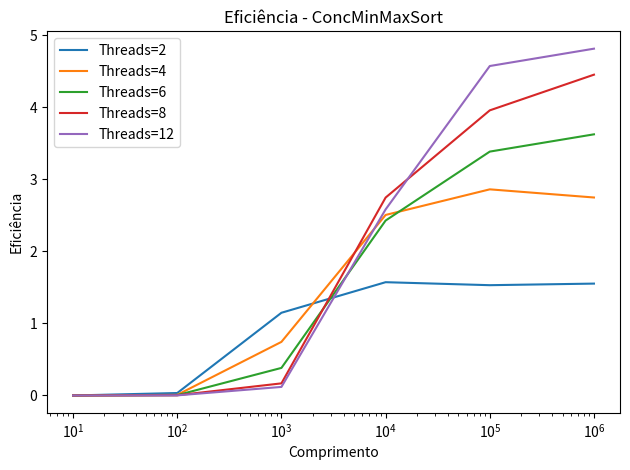

What is the maximum value shown in the chart?

4.8